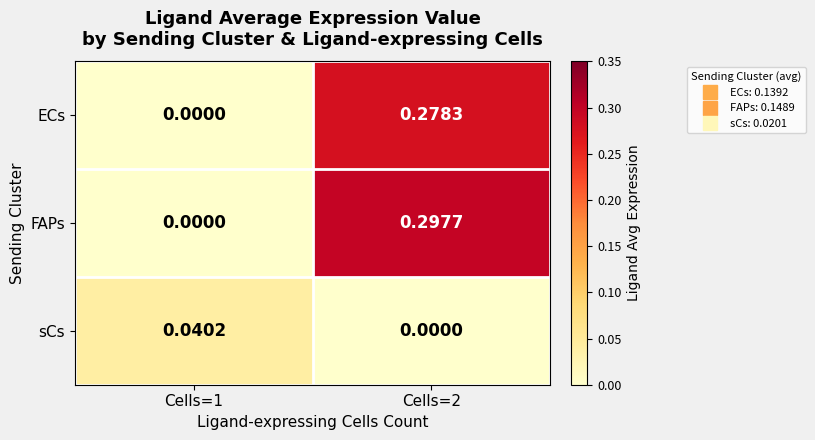

List the series in order of their peak value, highest first.

FAPs, ECs, sCs